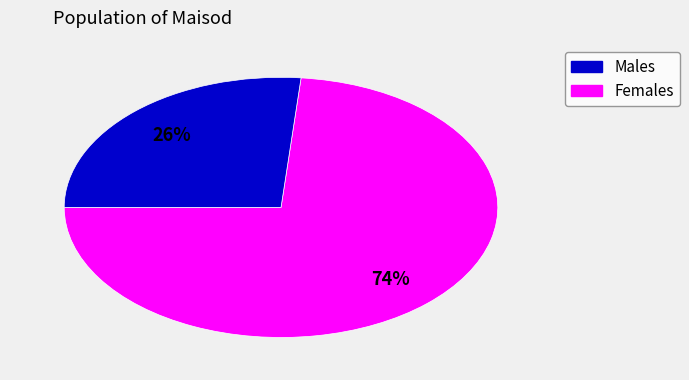

To the nearest percent, what is the average slice percentage?

50%